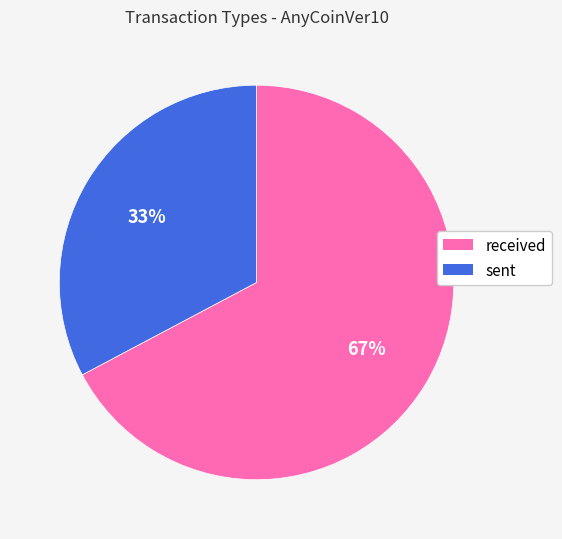

What is the smallest slice in the pie chart?

sent